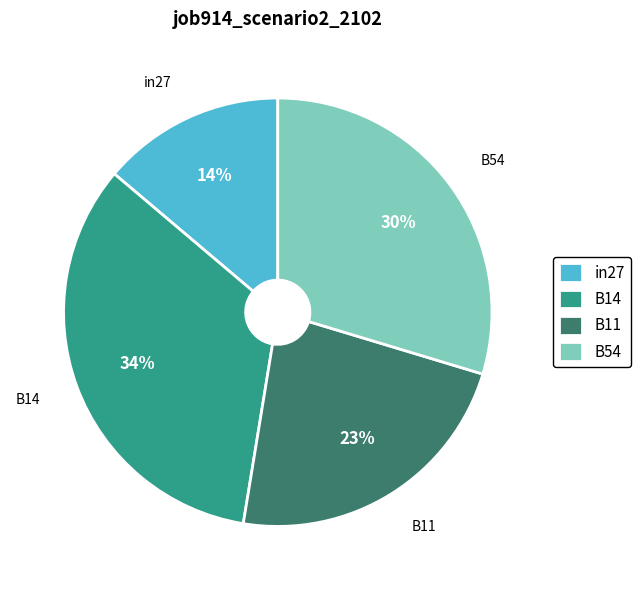

How many segments does this pie chart have?

4